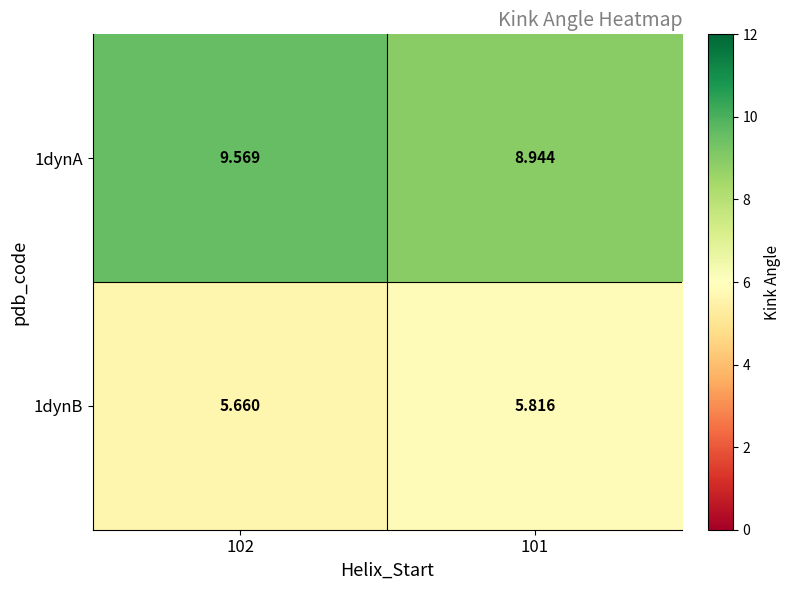

Is the value of 1dynA at 101 greater than the value of 1dynB at 102?

Yes